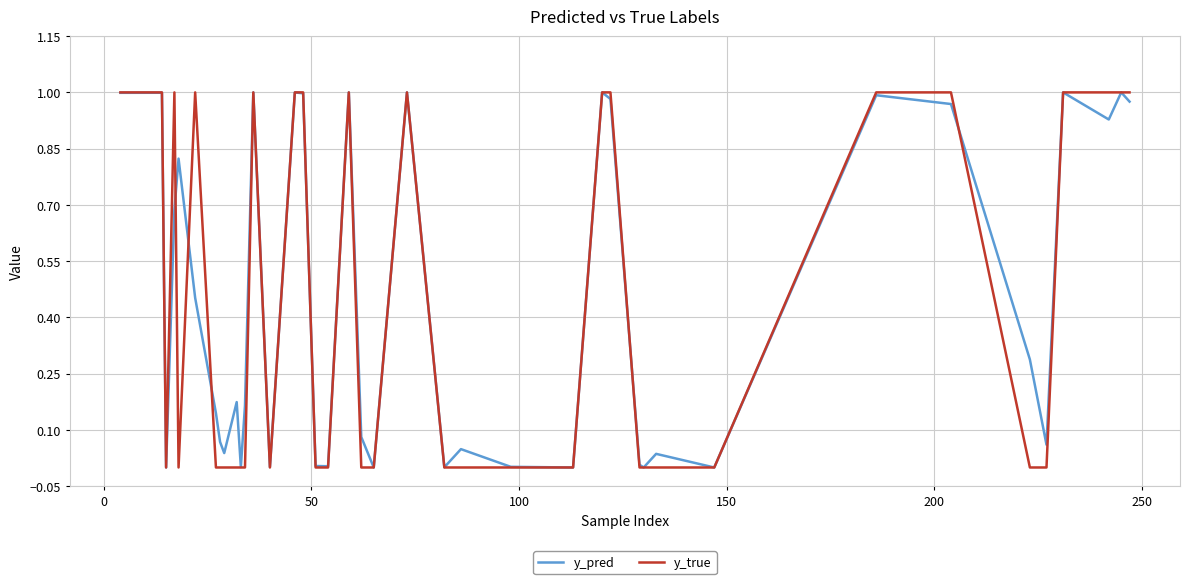

How many series are shown in this chart?

2